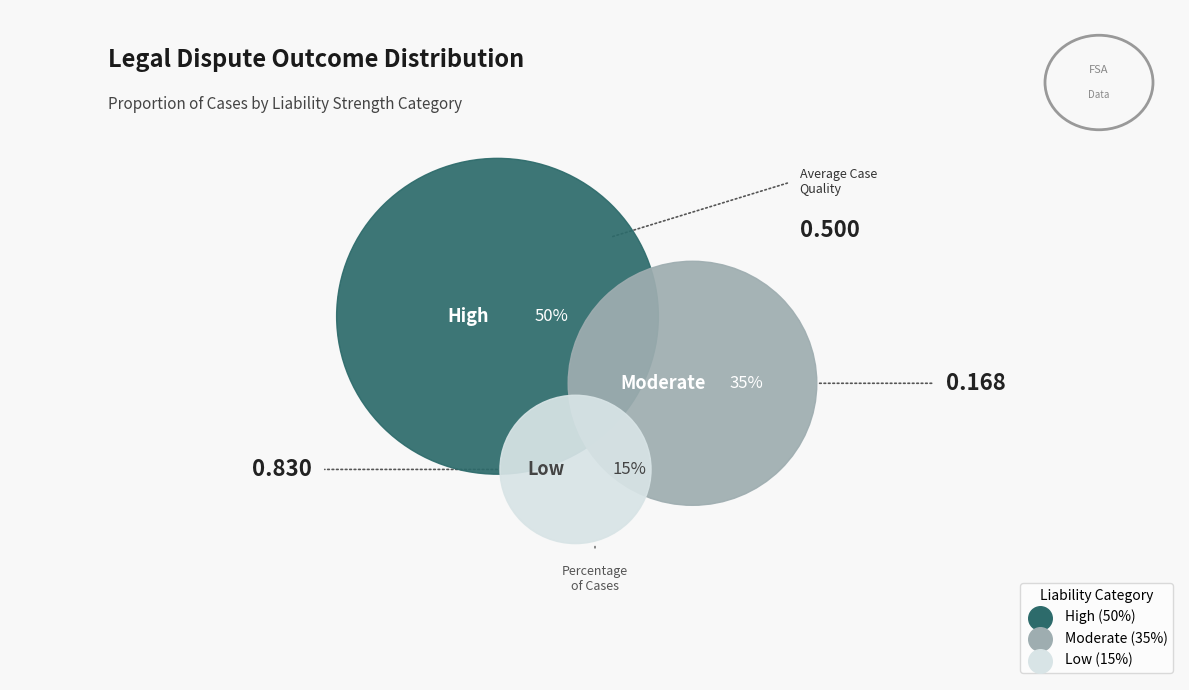

Is there any slice that represents more than half of the pie?

No